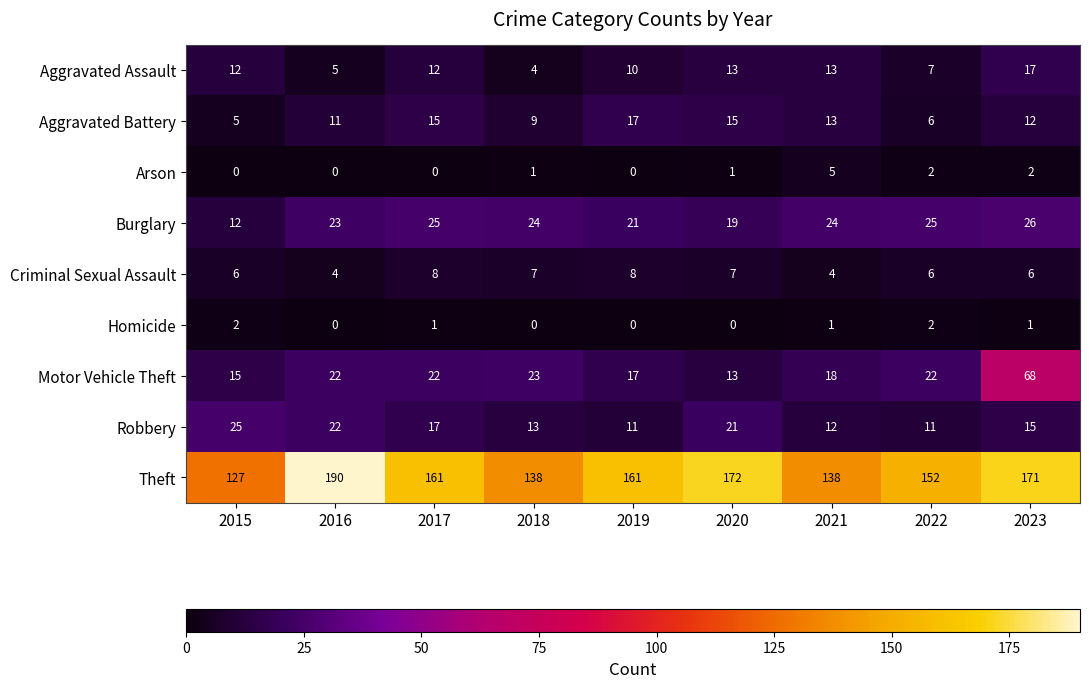

At which label does Robbery first exceed 15?

2015